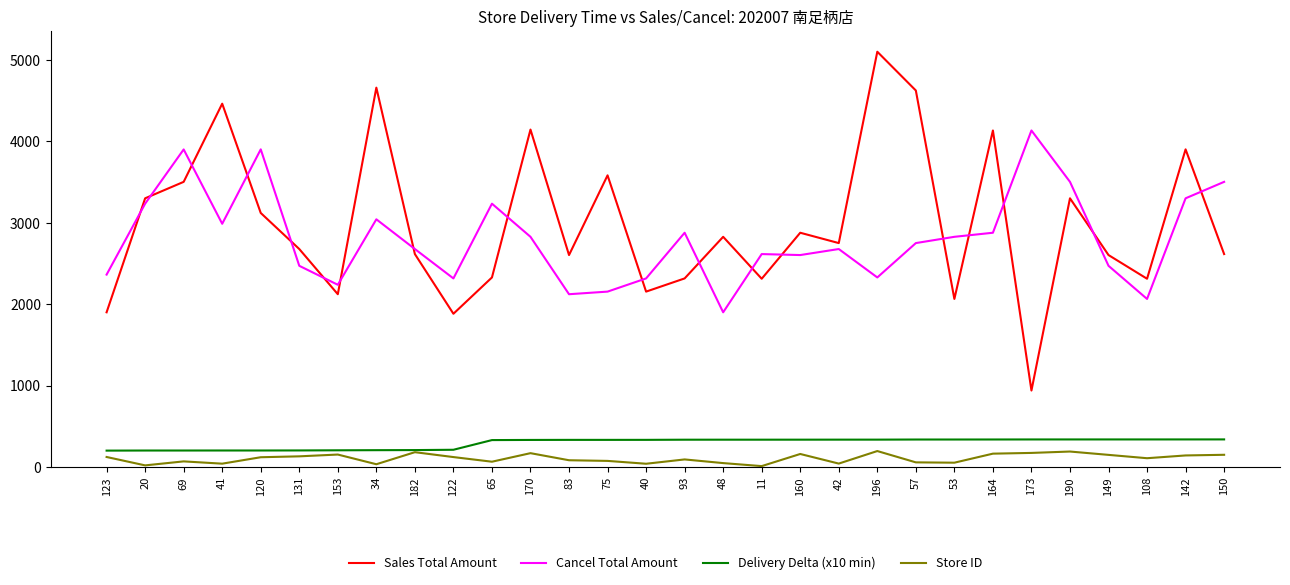

What is the difference between the Store ID values at 69 and 142?

73.0